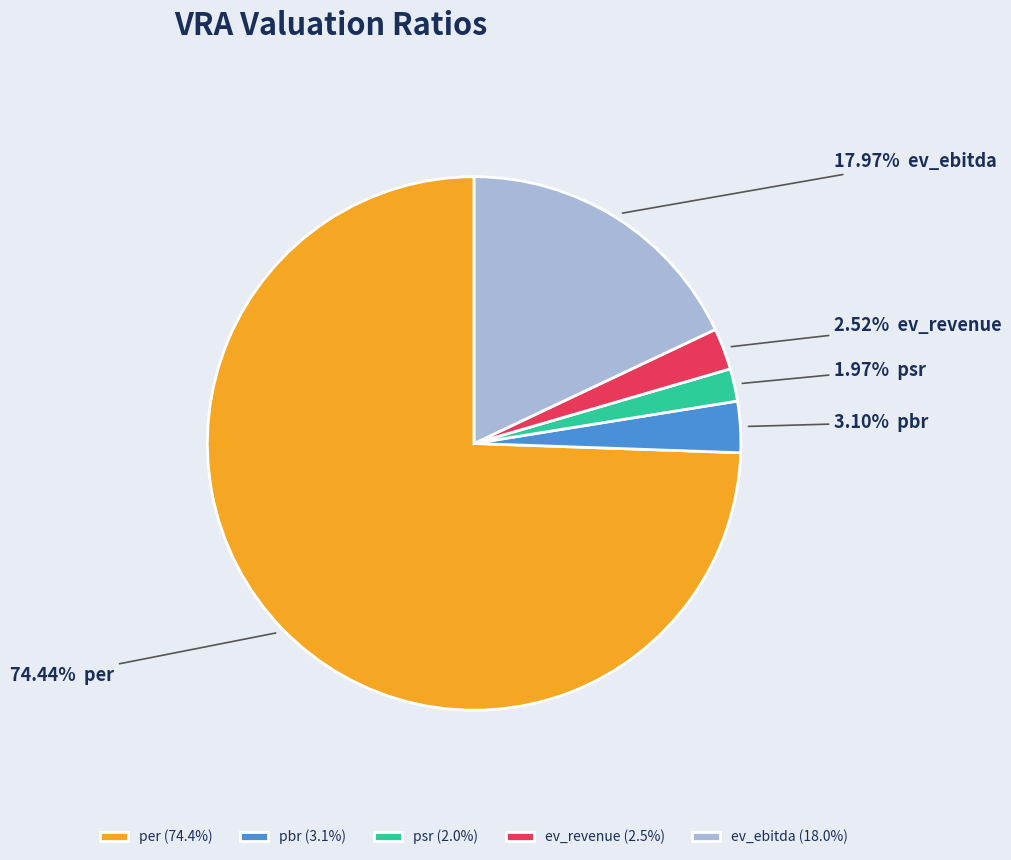

Is pbr (3.1%) the majority of the pie?

No